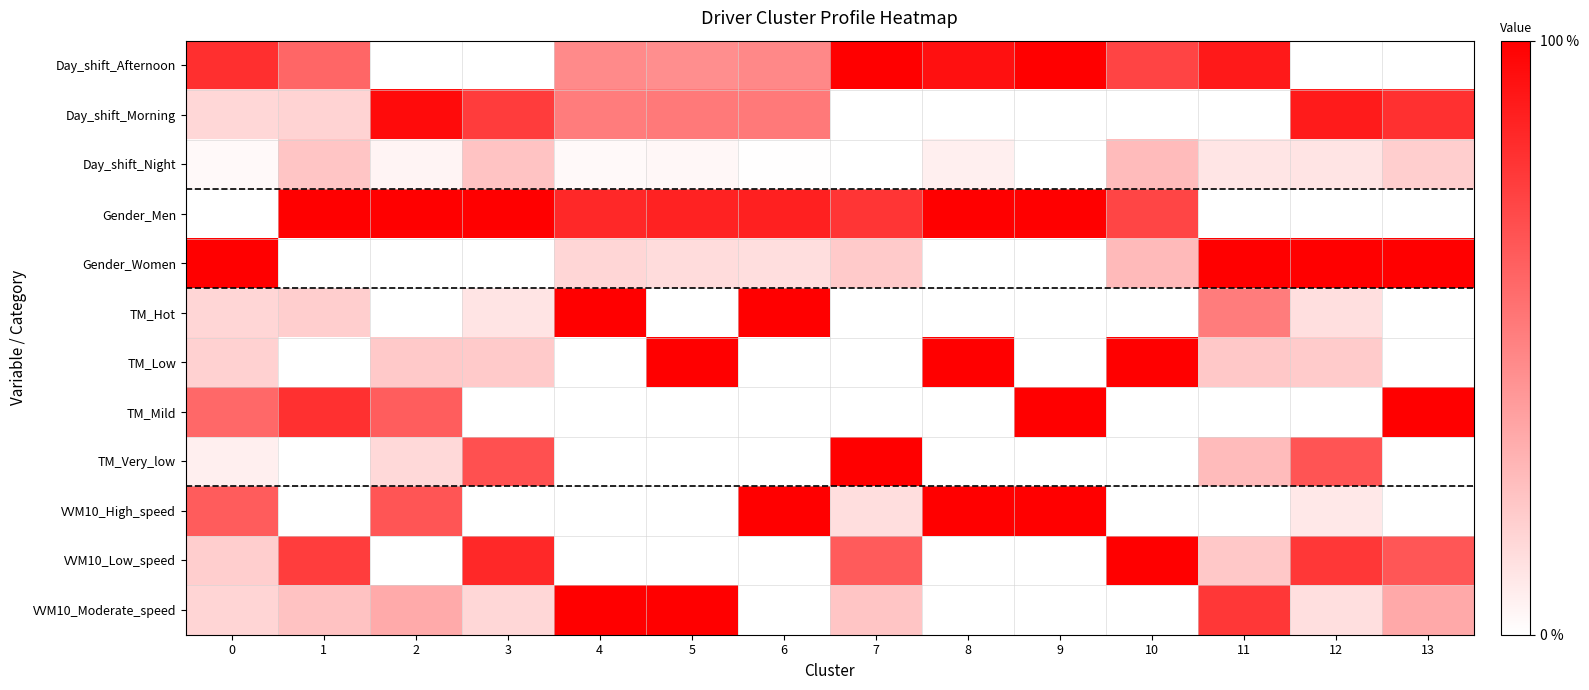

Reading left to right, list all the values displayed in this chart.

Day_shift_Afternoon: 0=81.5	1=60.0	2=0.0	3=0.0	4=45.9	5=44.5	6=46.7	7=100.0	8=93.7	9=100.0	10=73.1	11=89.6	12=0.0	13=0.0
Day_shift_Morning: 0=16.0	1=17.1	2=95.7	3=76.3	4=51.4	5=52.3	6=52.6	7=0.0	8=0.0	9=0.0	10=0.0	11=0.0	12=89.3	13=80.8
Day_shift_Night: 0=2.6	1=22.9	2=4.3	3=23.7	4=2.7	5=3.2	6=0.7	7=0.0	8=6.3	9=0.0	10=26.9	11=10.4	12=10.7	13=19.1
Gender_Men: 0=0.0	1=100.0	2=100.0	3=99.9	4=83.7	5=86.3	6=86.8	7=79.2	8=100.0	9=100.0	10=72.7	11=0.0	12=0.0	13=0.0
Gender_Women: 0=99.9	1=0.0	2=0.0	3=0.0	4=16.4	5=13.7	6=13.2	7=20.8	8=0.0	9=0.0	10=27.3	11=99.8	12=100.0	13=100.0
TM_Hot: 0=16.4	1=19.4	2=0.0	3=10.7	4=100.0	5=0.0	6=100.0	7=0.0	8=0.0	9=0.0	10=0.0	11=51.4	12=12.6	13=0.0
TM_Low: 0=18.0	1=0.0	2=21.3	3=20.9	4=0.0	5=100.0	6=0.0	7=0.0	8=100.0	9=0.0	10=100.0	11=21.9	12=20.4	13=0.0
TM_Mild: 0=59.0	1=80.6	2=63.6	3=0.0	4=0.0	5=0.0	6=0.0	7=0.0	8=0.0	9=100.0	10=0.0	11=0.0	12=0.0	13=100.0
TM_Very_low: 0=6.6	1=0.0	2=15.1	3=68.4	4=0.0	5=0.0	6=0.0	7=100.0	8=0.0	9=0.0	10=0.0	11=26.8	12=67.0	13=0.0
VVM10_High_speed: 0=64.0	1=0.0	2=66.7	3=0.0	4=0.0	5=0.0	6=100.0	7=13.1	8=100.0	9=100.0	10=0.0	11=0.0	12=9.1	13=0.0
VVM10_Low_speed: 0=19.4	1=75.8	2=0.0	3=84.2	4=0.0	5=0.0	6=0.0	7=64.2	8=0.0	9=0.0	10=100.0	11=21.9	12=78.2	13=66.2
VVM10_Moderate_speed: 0=16.6	1=24.2	2=33.3	3=15.8	4=100.0	5=100.0	6=0.0	7=22.7	8=0.0	9=0.0	10=0.0	11=78.2	12=12.7	13=33.8